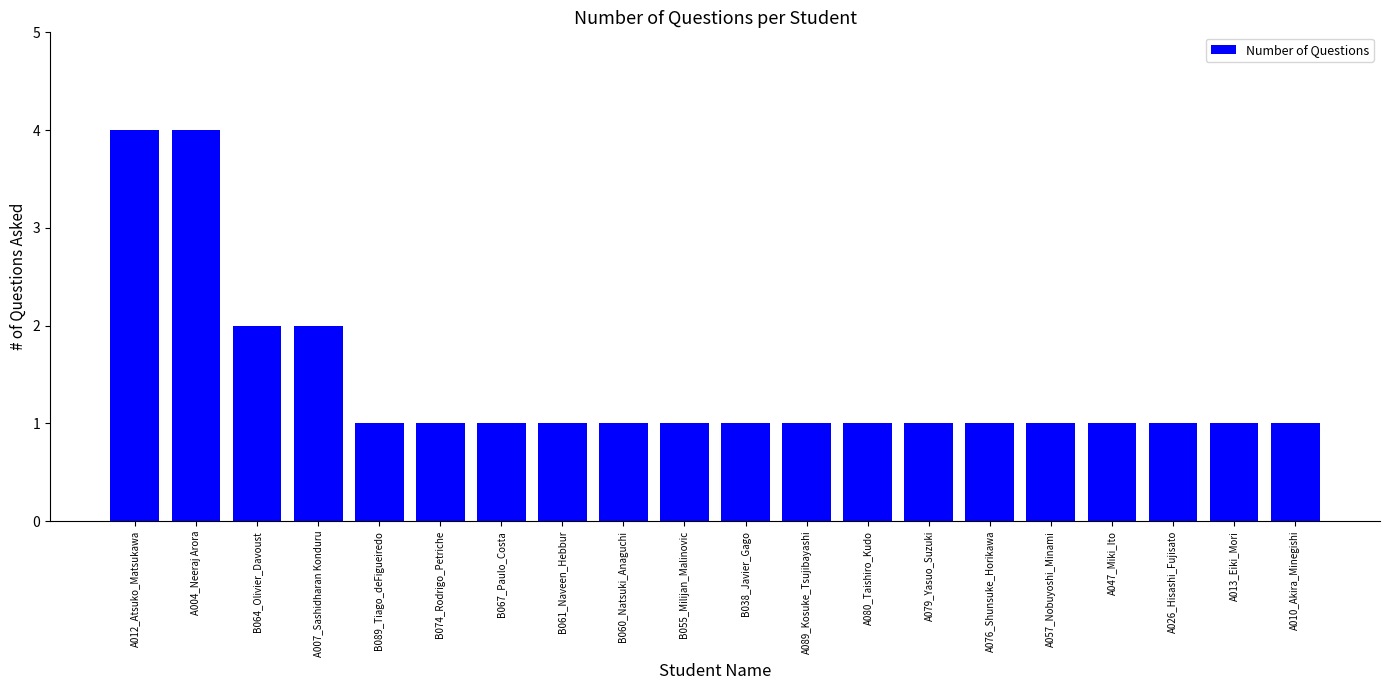

Approximately how many times larger is the value at B038_Javier_Gago compared to B089_Tiago_deFigueiredo?

1.0